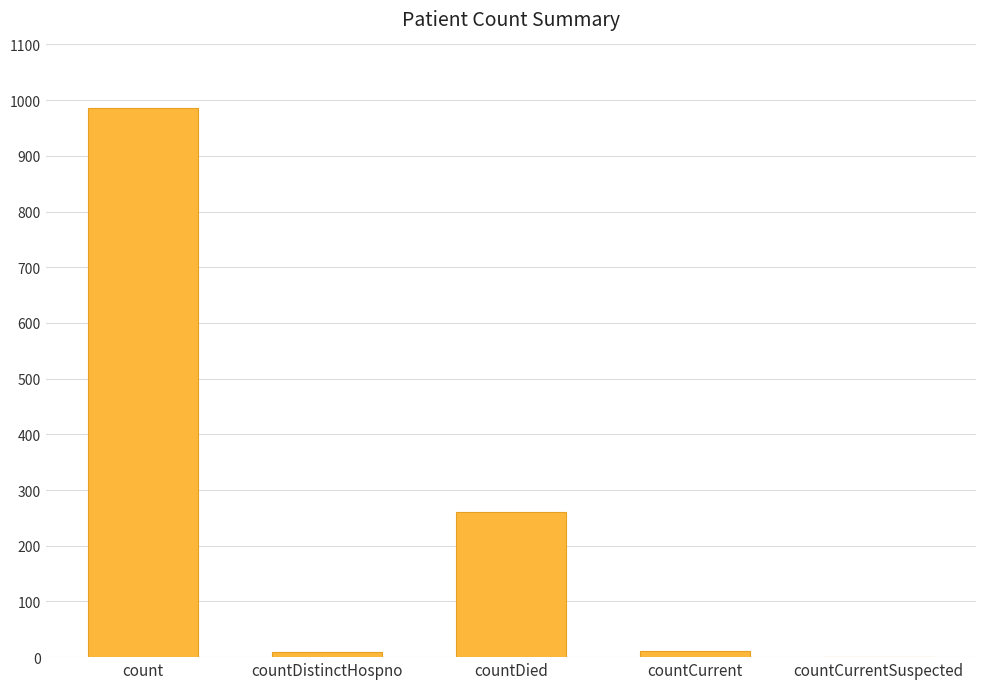

At which category does the chart reach its peak across all series?

count